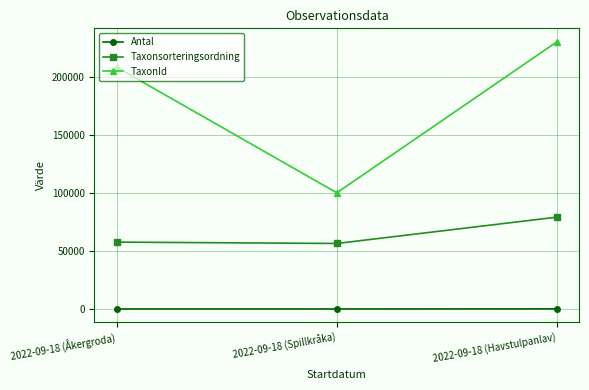

At which category is the sum across all series the highest?

2022-09-18 (Havstulpanlav)